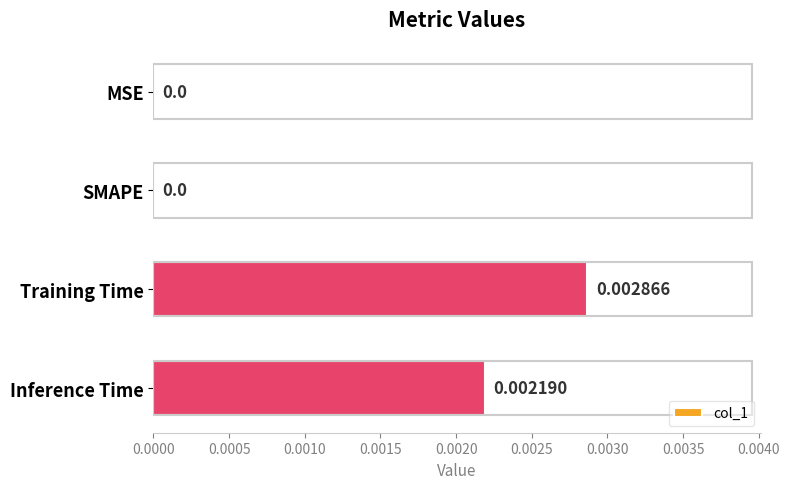

How many values exceed 0?

2